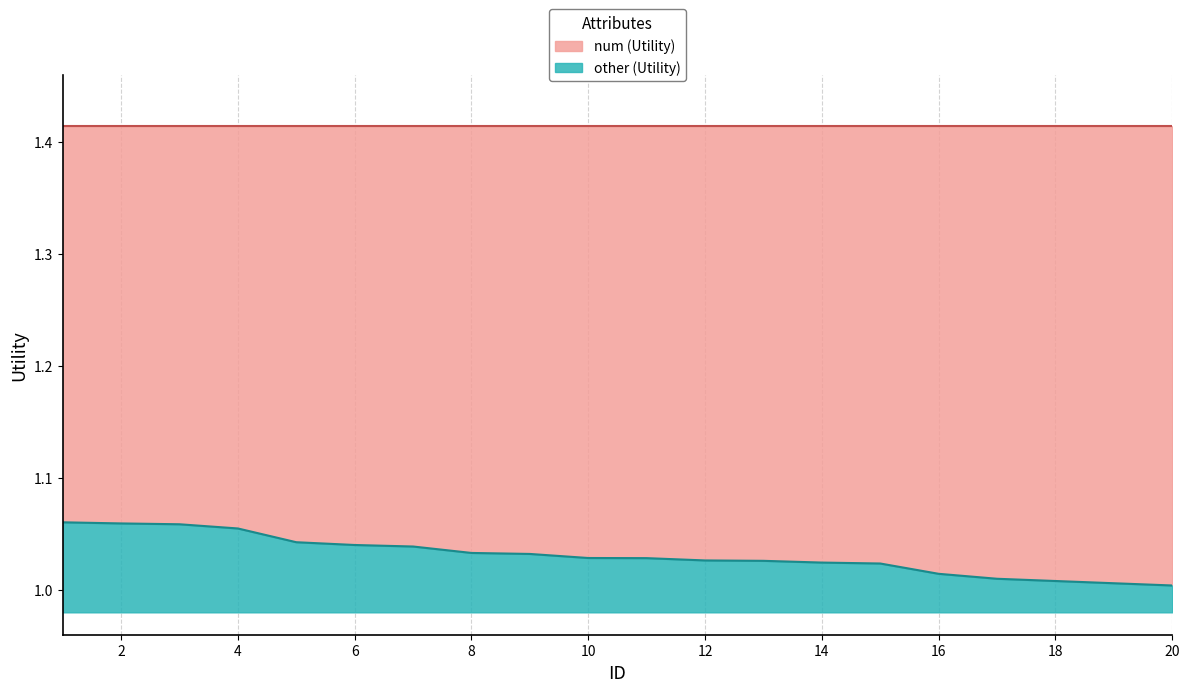

Does the chart display data point markers on the line(s)?

No